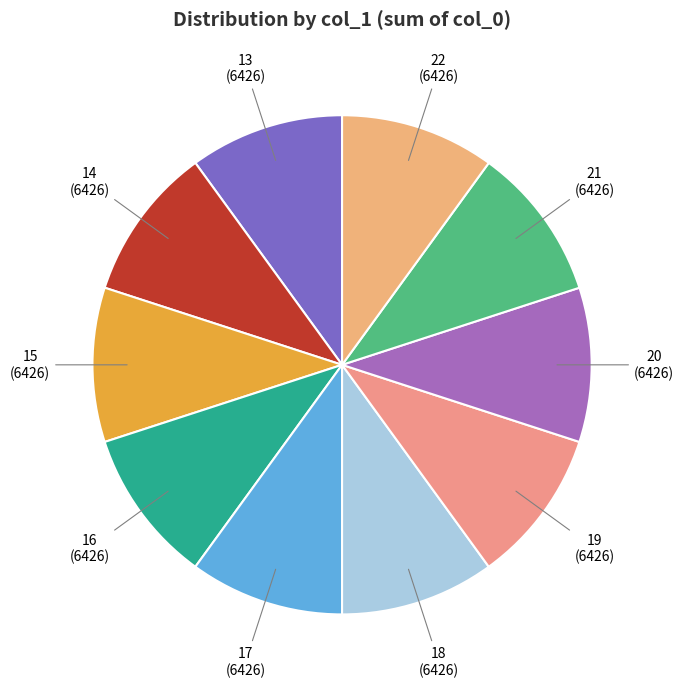

Count the number of slices in the pie.

10